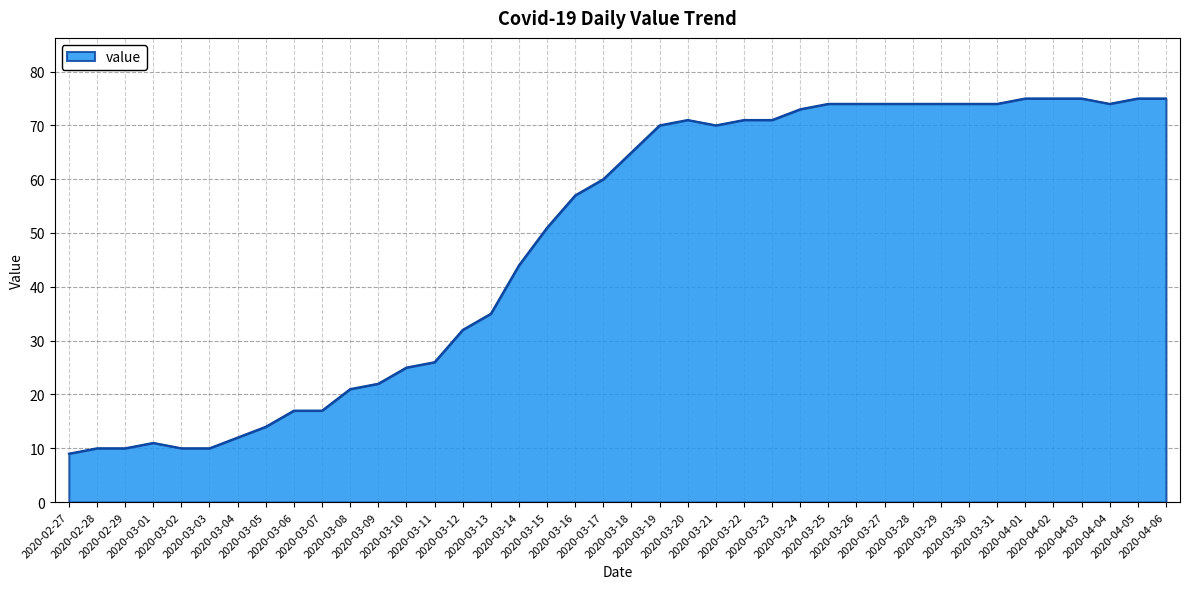

Reading right to left, what are all the values shown in this chart?

2020-04-06=75	2020-04-05=75	2020-04-04=74	2020-04-03=75	2020-04-02=75	2020-04-01=75	2020-03-31=74	2020-03-30=74	2020-03-29=74	2020-03-28=74	2020-03-27=74	2020-03-26=74	2020-03-25=74	2020-03-24=73	2020-03-23=71	2020-03-22=71	2020-03-21=70	2020-03-20=71	2020-03-19=70	2020-03-18=65	2020-03-17=60	2020-03-16=57	2020-03-15=51	2020-03-14=44	2020-03-13=35	2020-03-12=32	2020-03-11=26	2020-03-10=25	2020-03-09=22	2020-03-08=21	2020-03-07=17	2020-03-06=17	2020-03-05=14	2020-03-04=12	2020-03-03=10	2020-03-02=10	2020-03-01=11	2020-02-29=10	2020-02-28=10	2020-02-27=9